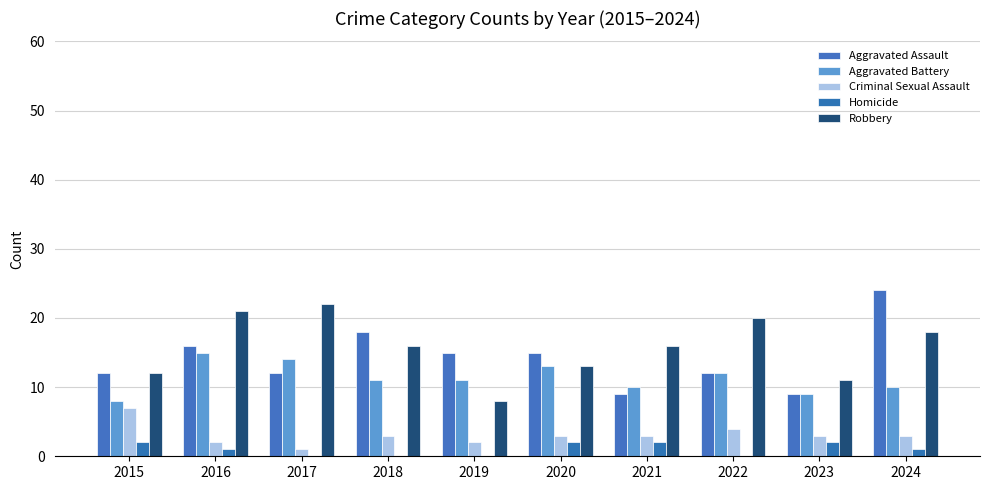

Which has a higher value, 2018 or 2021?

2018